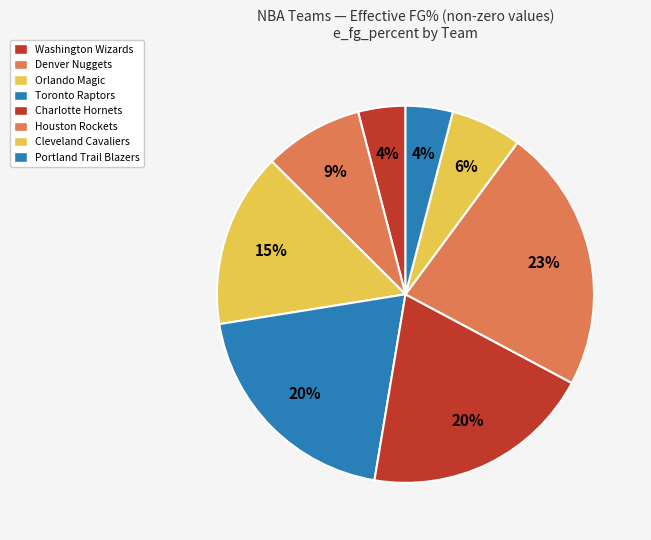

Is it true that Portland Trail Blazers is 12% of the pie?

False